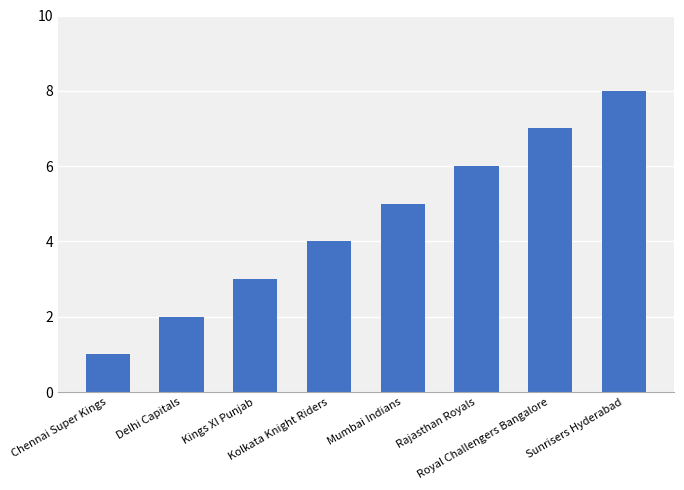

Is it true that the value at Mumbai Indians is 5?

True